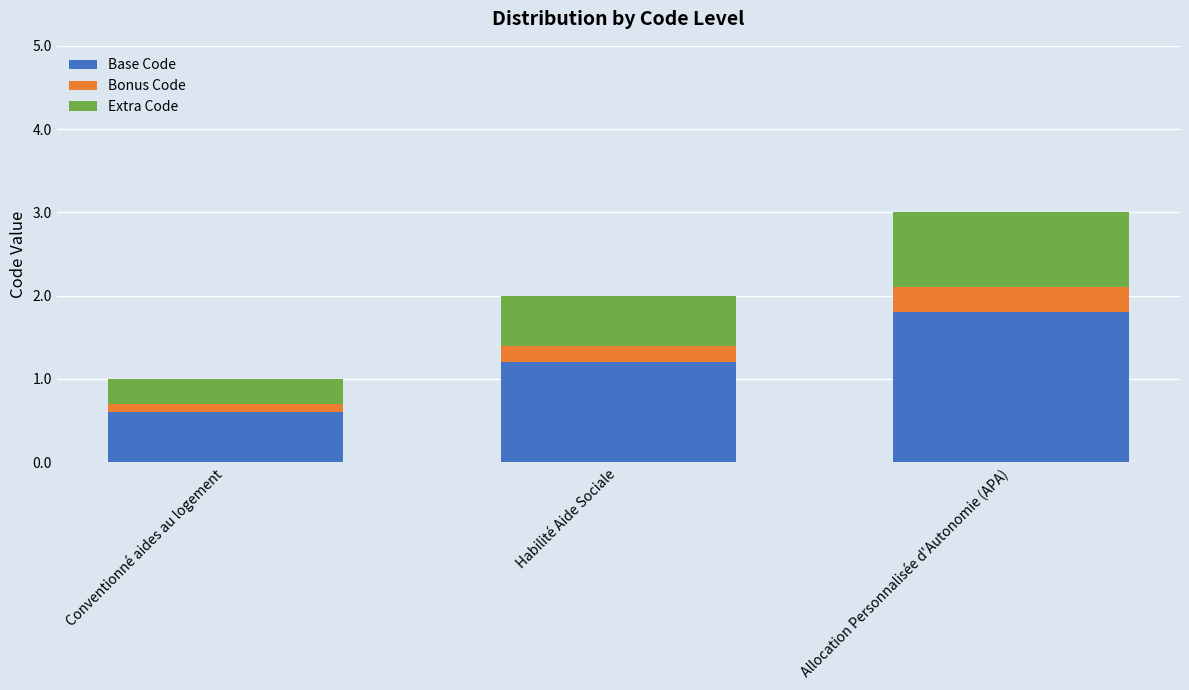

What is the value of the Base Code bar at the 1st from the left?

0.6